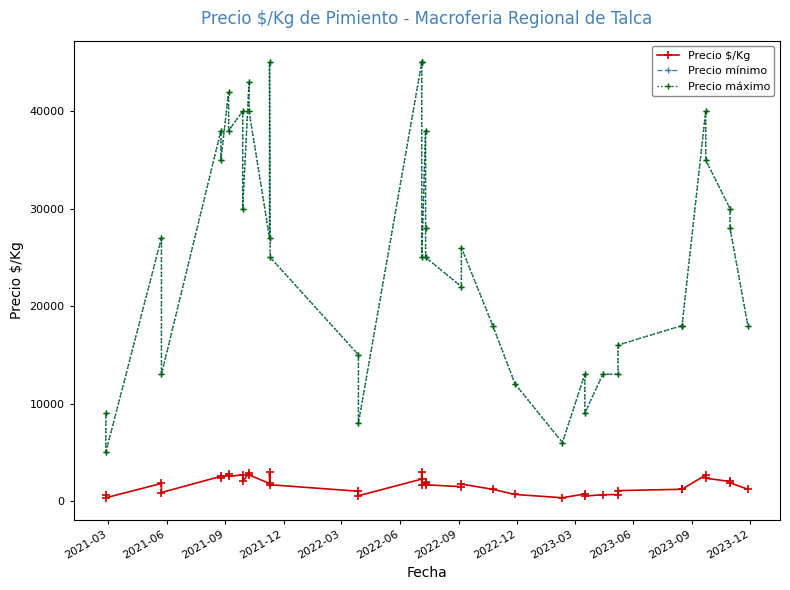

At 2022-09, list the series in order from largest to smallest.

Precio mínimo, Precio máximo, Precio $/Kg